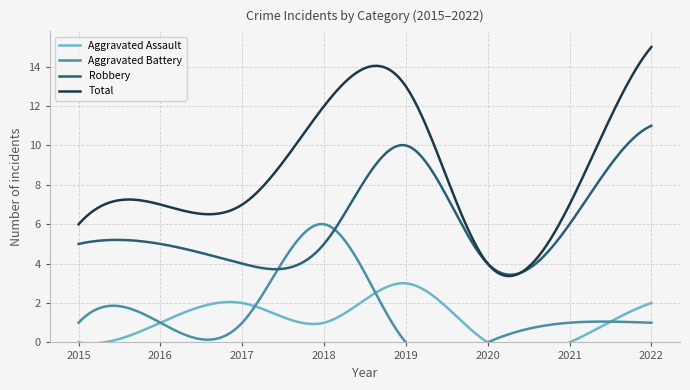

Where is Aggravated Assault nearest to the value 1?

2016